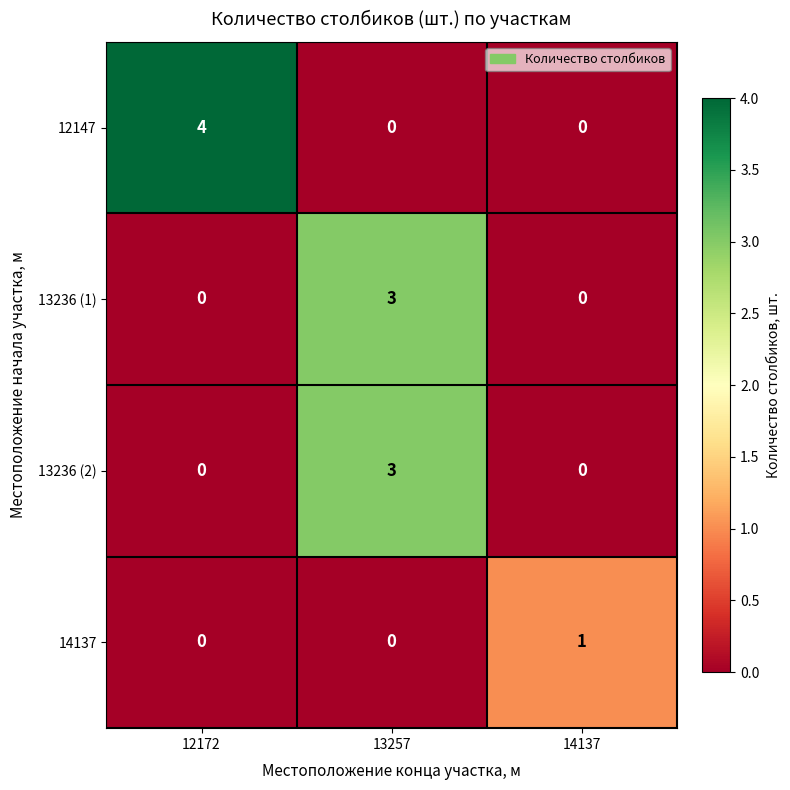

Which category has the highest value in the 14137 series?

14137